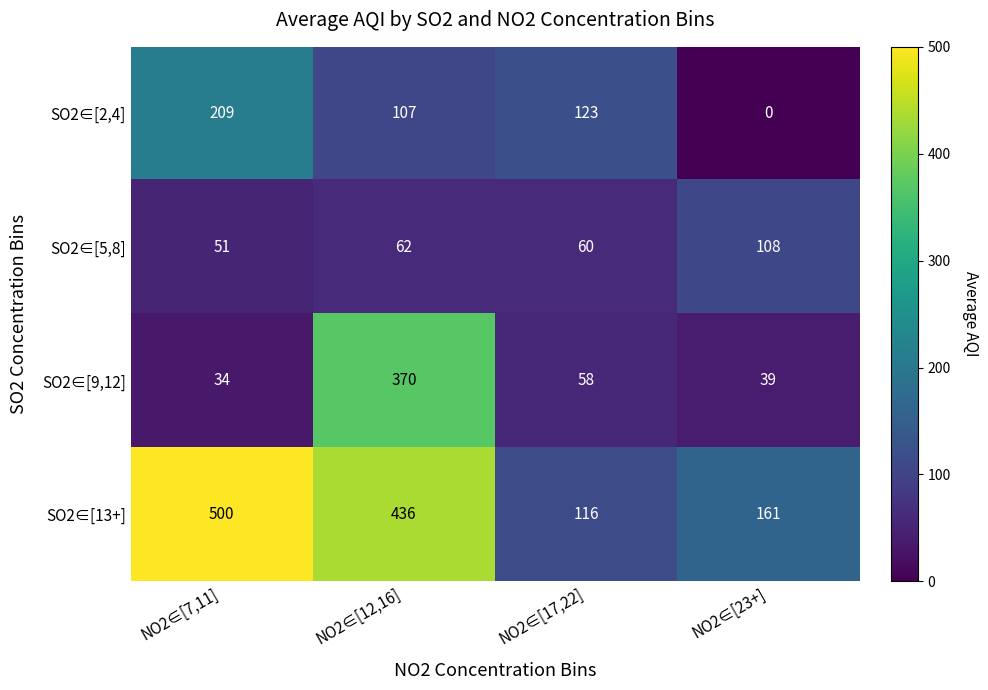

The value of SO2∈[9,12] at NO2∈[7,11] is 12. True or false?

False